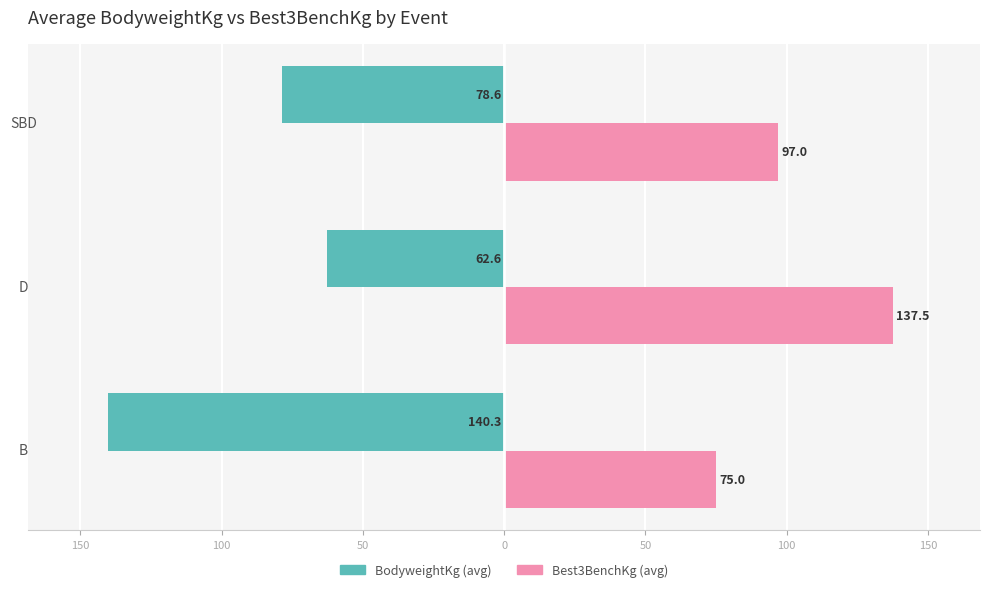

What are all the series names shown in the legend?

BodyweightKg (avg), Best3BenchKg (avg)